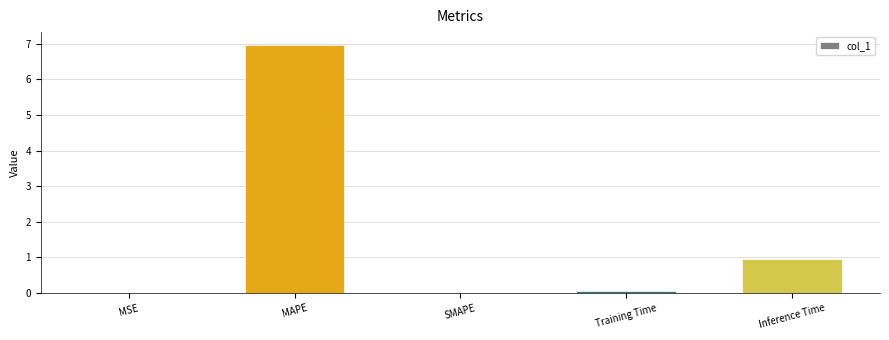

True or false: the data shows 1.0 at Inference Time.

True